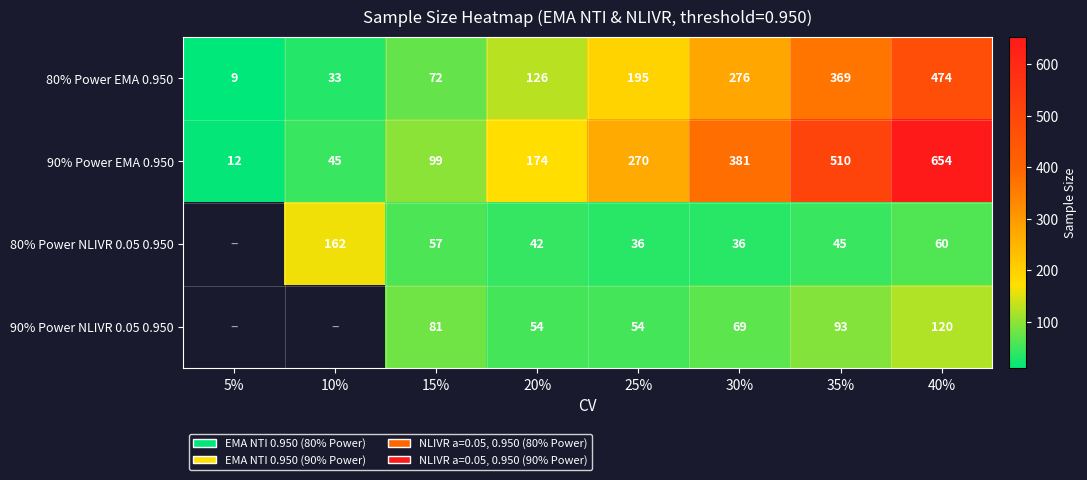

Count the number of categories in the chart.

8